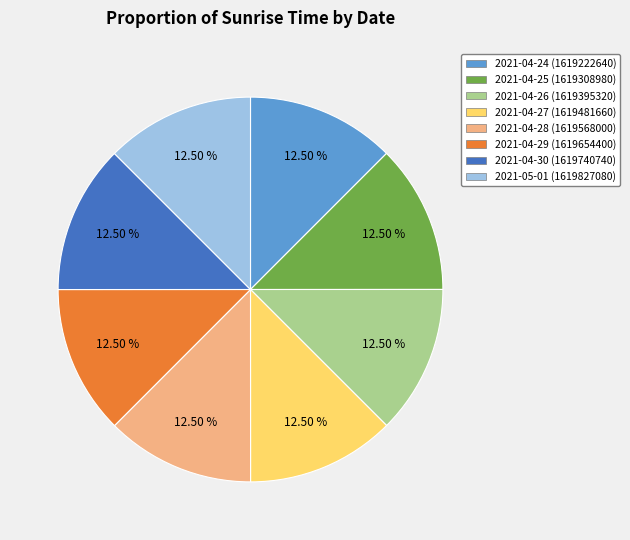

Does 2021-04-24 account for over 50% of the chart?

No